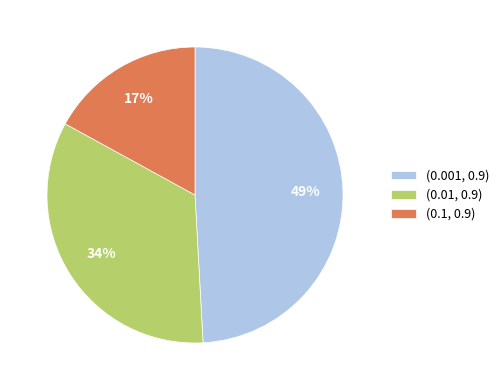

What percentage is the (0.1, 0.9) slice, to the nearest percent?

17%